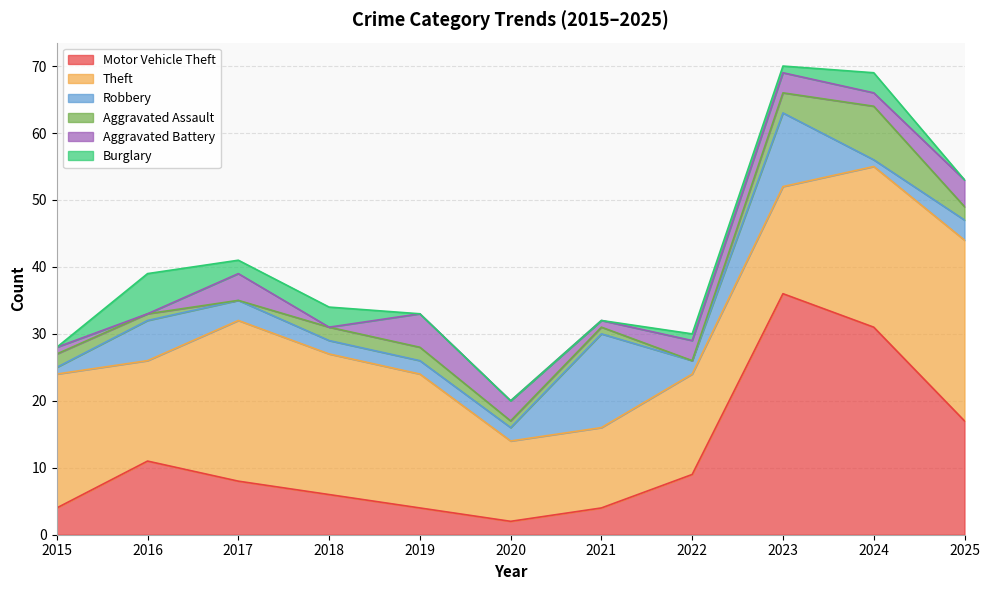

Rank the categories by Motor Vehicle Theft value from highest to lowest.

2023, 2024, 2025, 2016, 2022, 2017, 2018, 2015, 2019, 2021, 2020